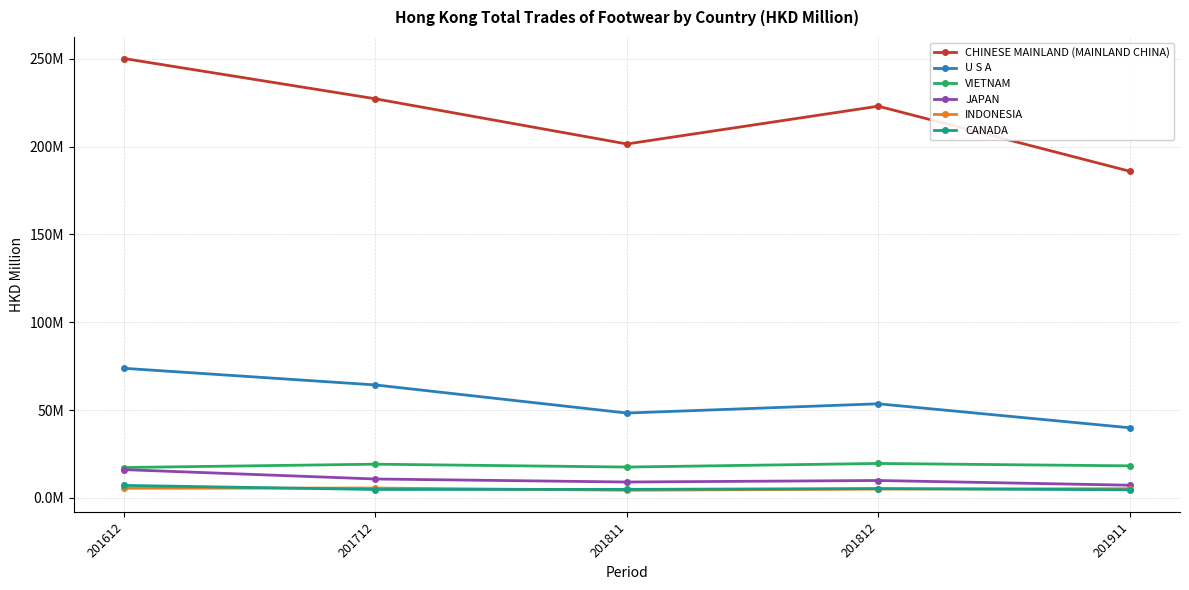

What is the greatest value displayed?

250.2